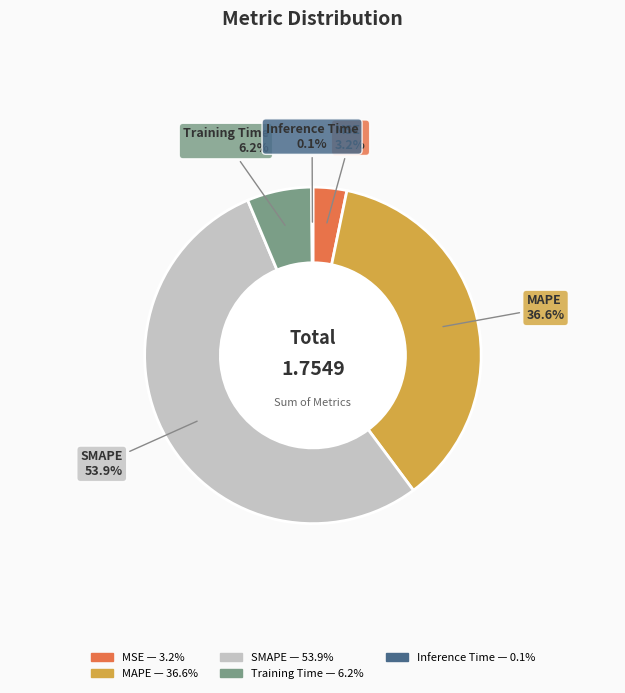

Is there a majority slice in this chart?

Yes